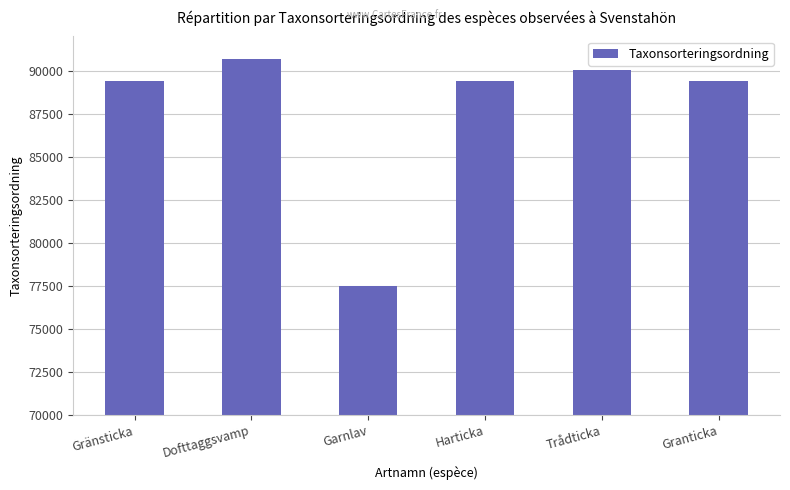

What is the value of the 5th bar from the left?

90074